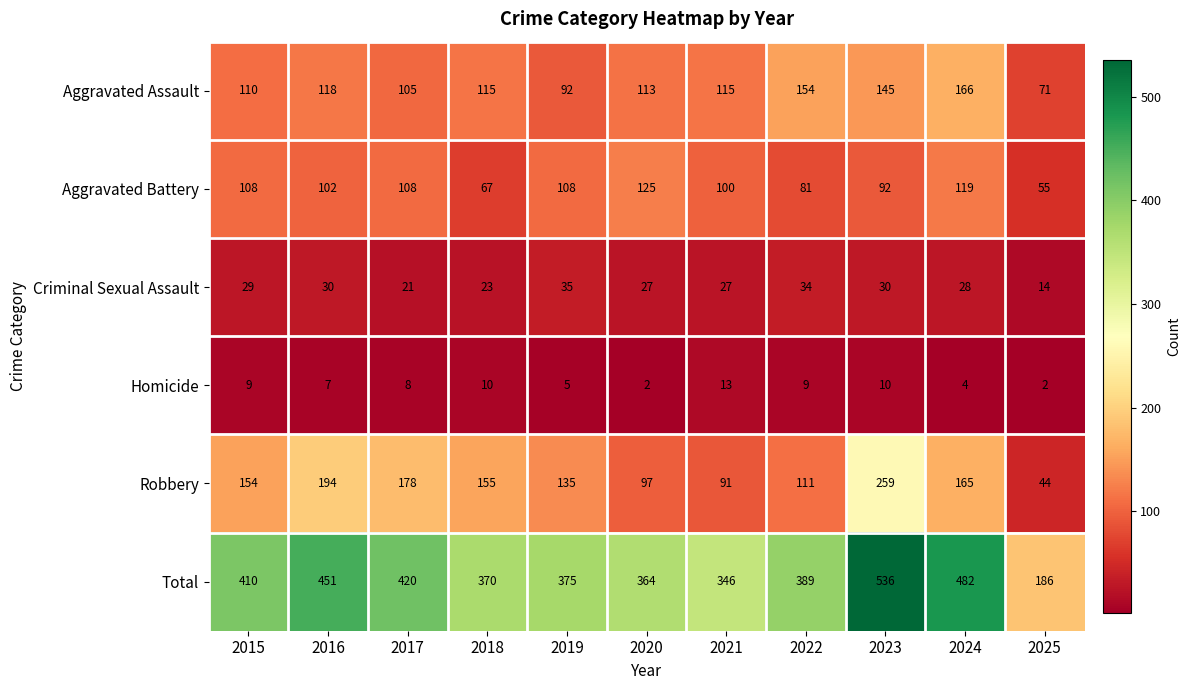

What is the total value across all series at 2021?

692